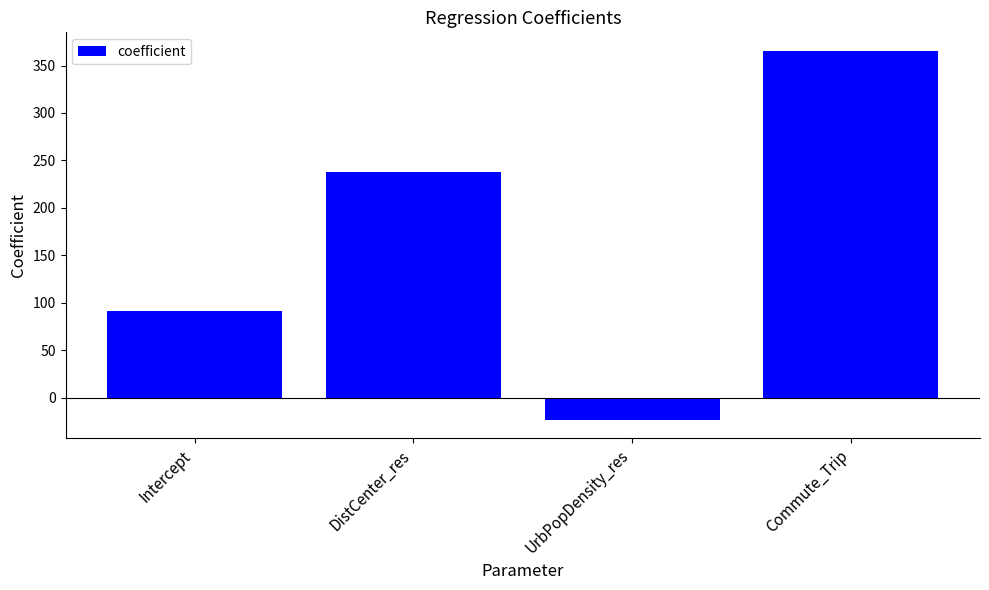

Reading left to right, what are all the values shown in this chart?

Intercept=91.1	DistCenter_res=238.3	UrbPopDensity_res=-23.1	Commute_Trip=365.5